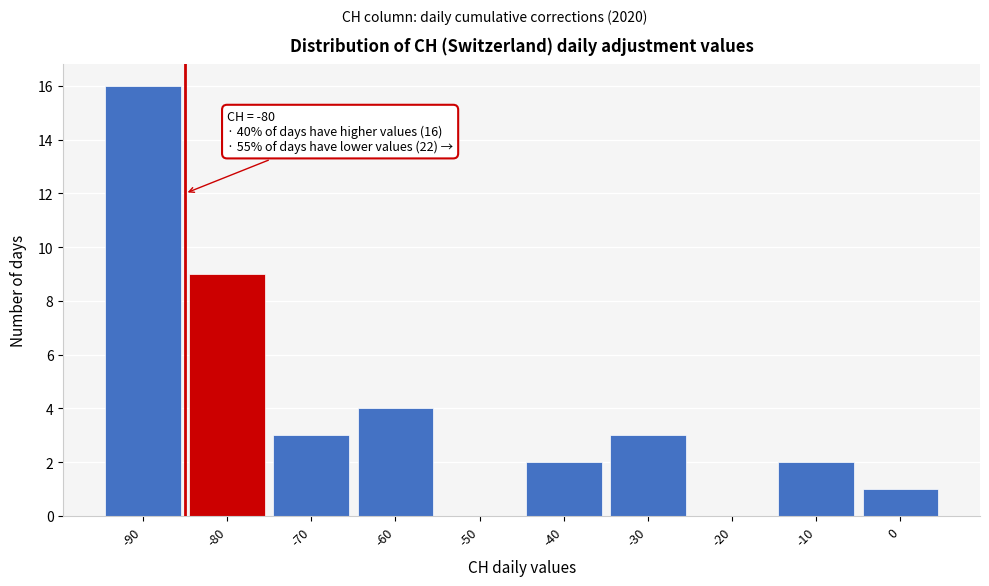

Reading left to right, list all the values displayed in this chart.

-90=16	-80=9	-70=3	-60=4	-50=0	-40=2	-30=3	-20=0	-10=2	0=1